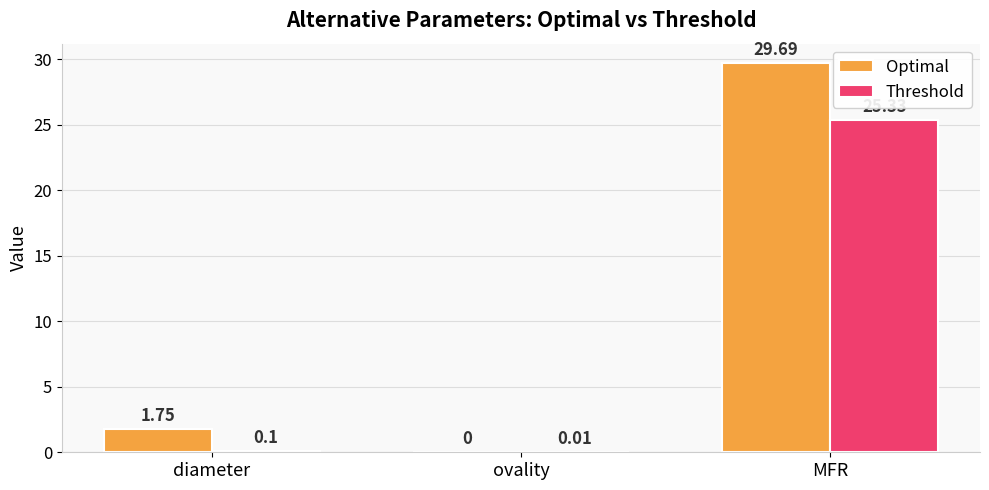

How many values in Optimal are above zero?

2